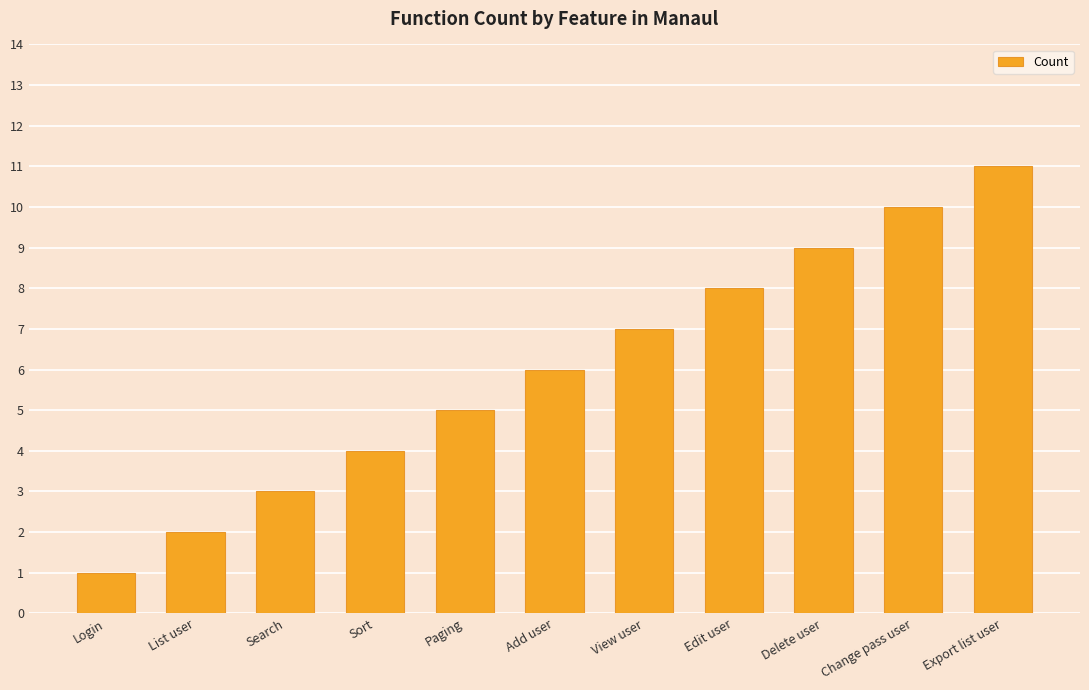

Count the values in the range 3 to 9.

7